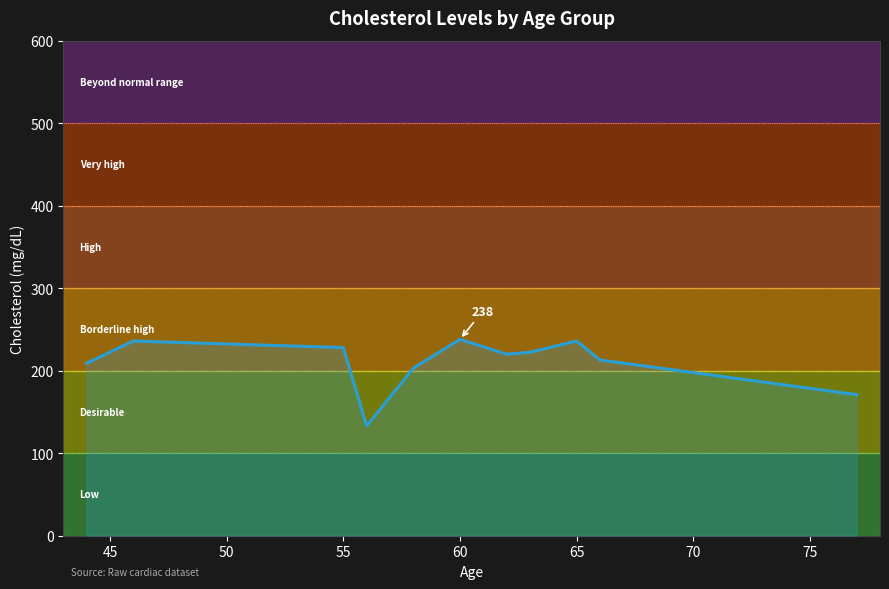

What is the minimum value shown in the chart?

133.0